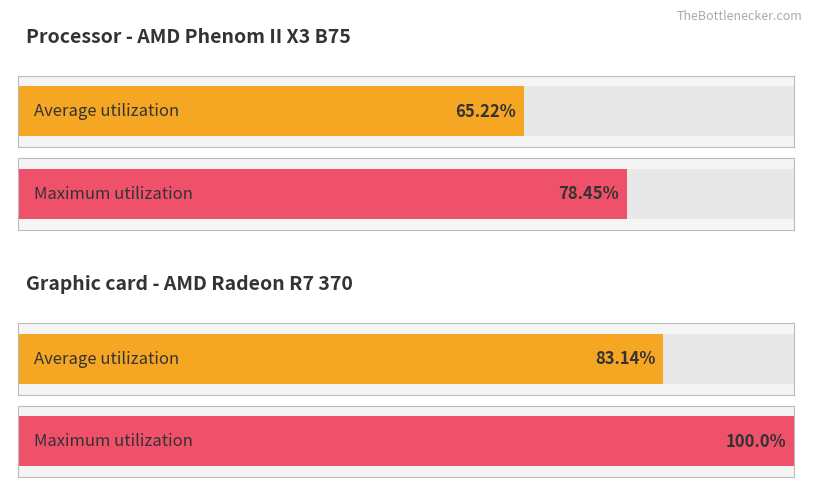

The Maximum utilization series shows -5.3 at 5. True or false?

False